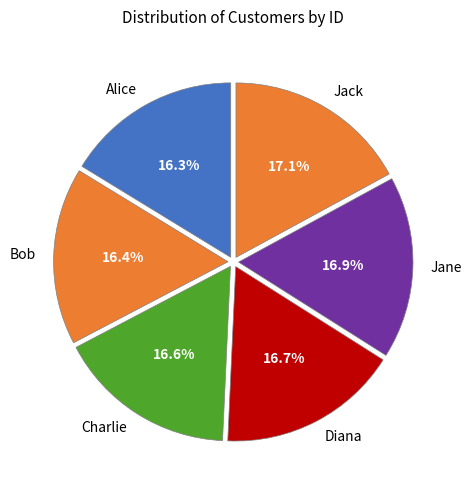

To the nearest percent, what is the average slice percentage?

17%